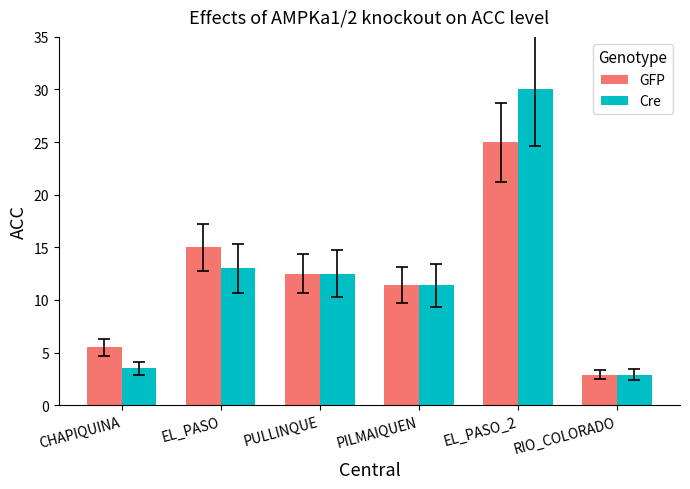

Reading left to right, list all the values displayed in this chart.

GFP: CHAPIQUINA=5.5	EL_PASO=15.0	PULLINQUE=12.5	PILMAIQUEN=11.4	EL_PASO_2=25.0	RIO_COLORADO=2.9
Cre: CHAPIQUINA=3.5	EL_PASO=13.0	PULLINQUE=12.5	PILMAIQUEN=11.4	EL_PASO_2=30.0	RIO_COLORADO=2.9